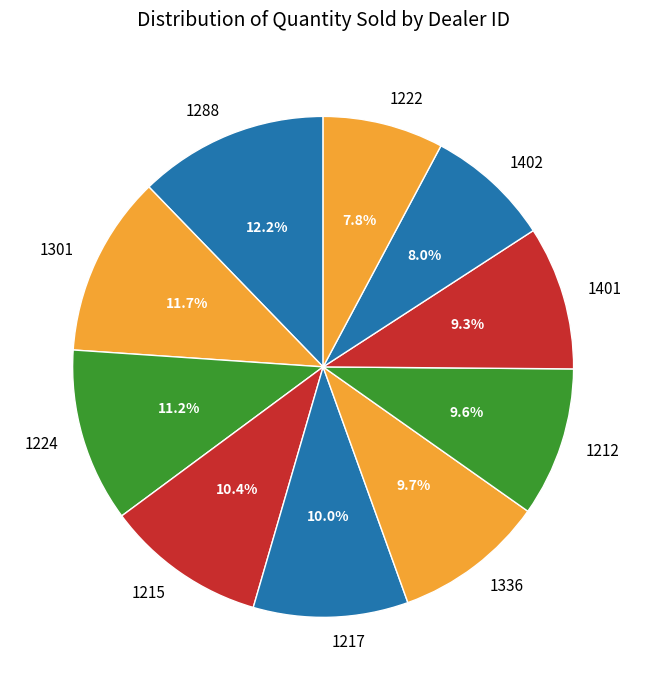

The 1288 slice represents 1% of the pie. True or false?

False